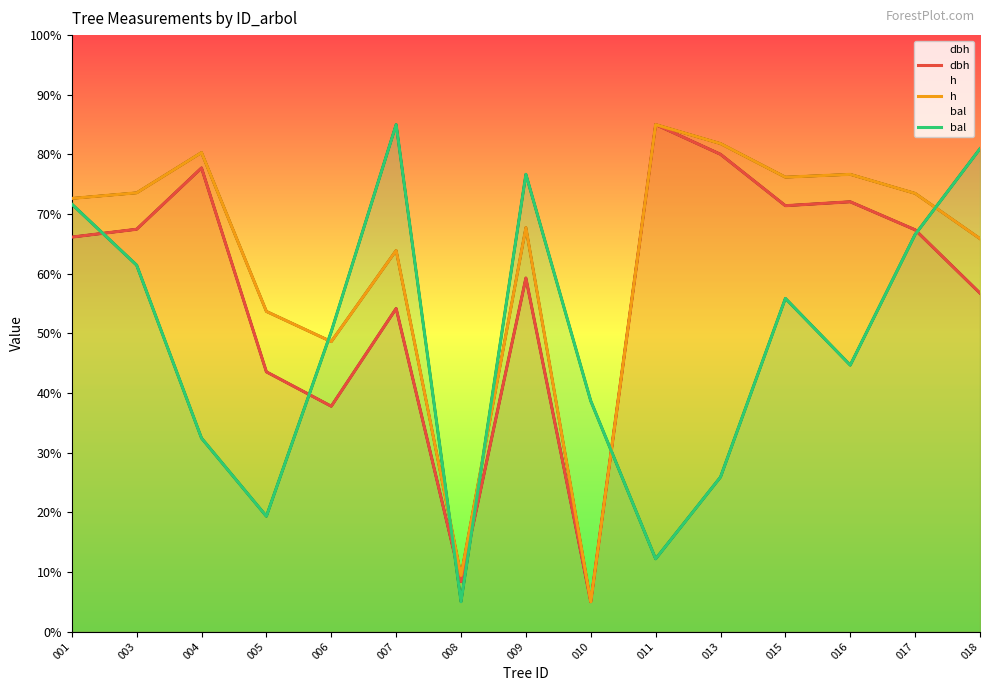

What are all the series names shown in the legend?

dbh, h, bal